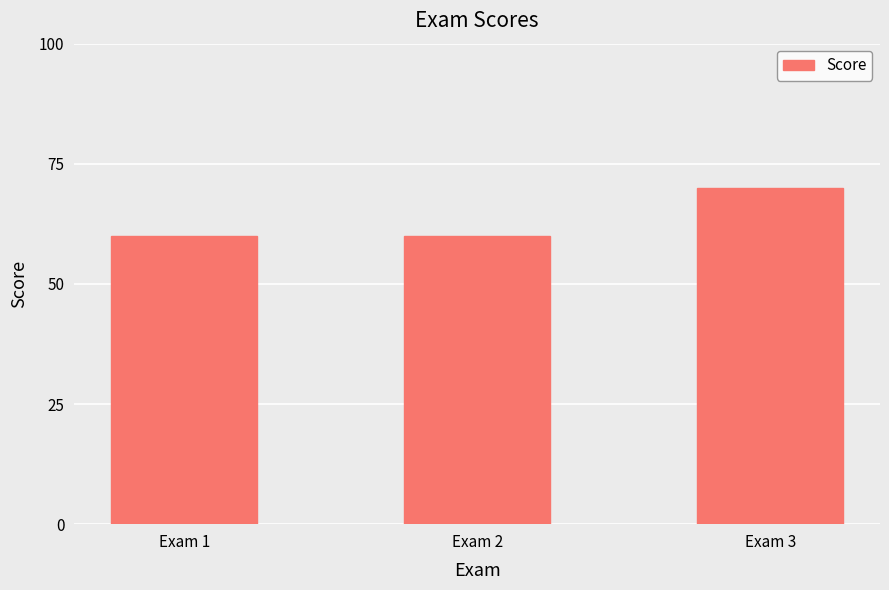

What is the smallest value displayed?

60